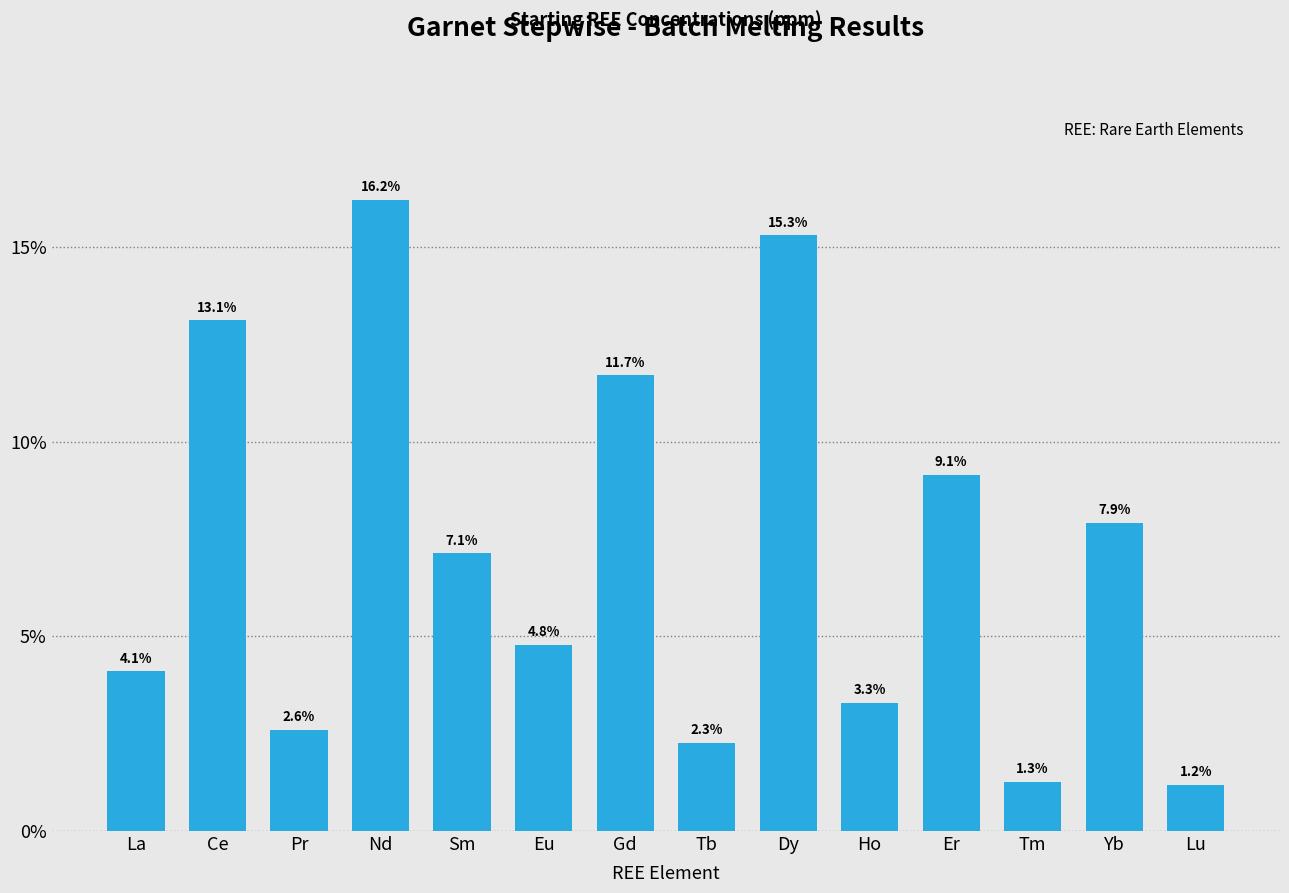

Reading left to right, what are all the values shown in this chart?

4.1	13.1	2.6	16.2	7.1	4.8	11.7	2.3	15.3	3.3	9.1	1.3	7.9	1.2